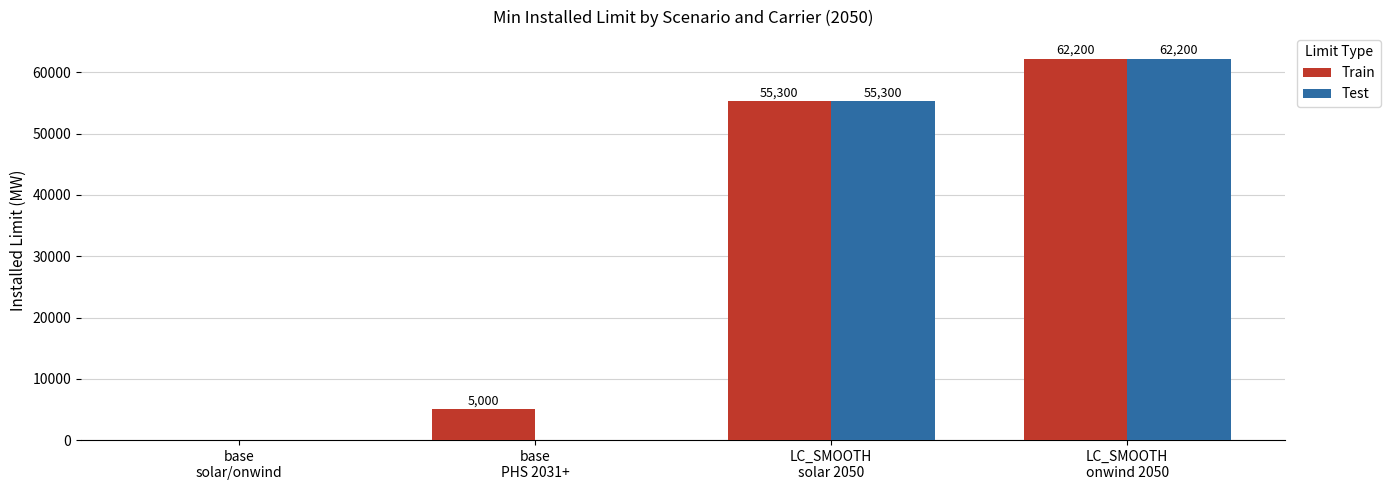

How many positive values does the Train series have?

3